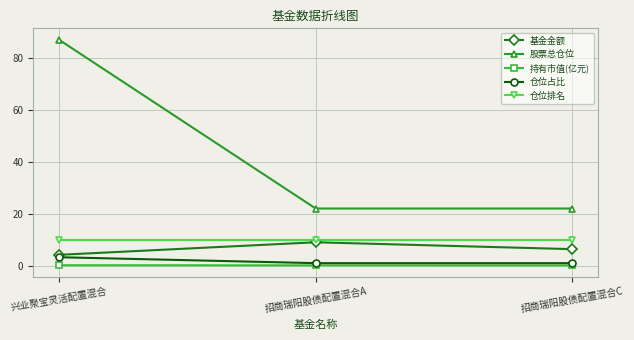

The 基金金额 series shows 4.1 at 兴业聚宝灵活配置混合. True or false?

True